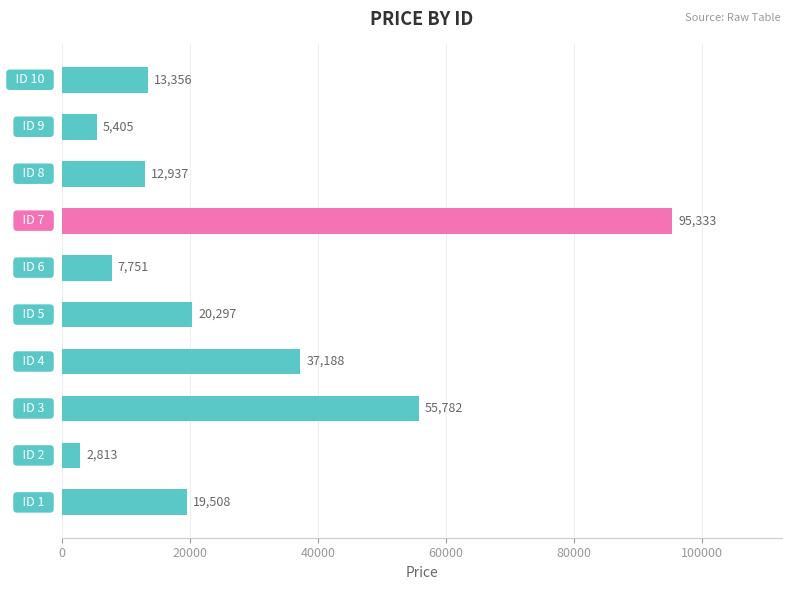

What is the difference between the second highest and minimum values?

52969